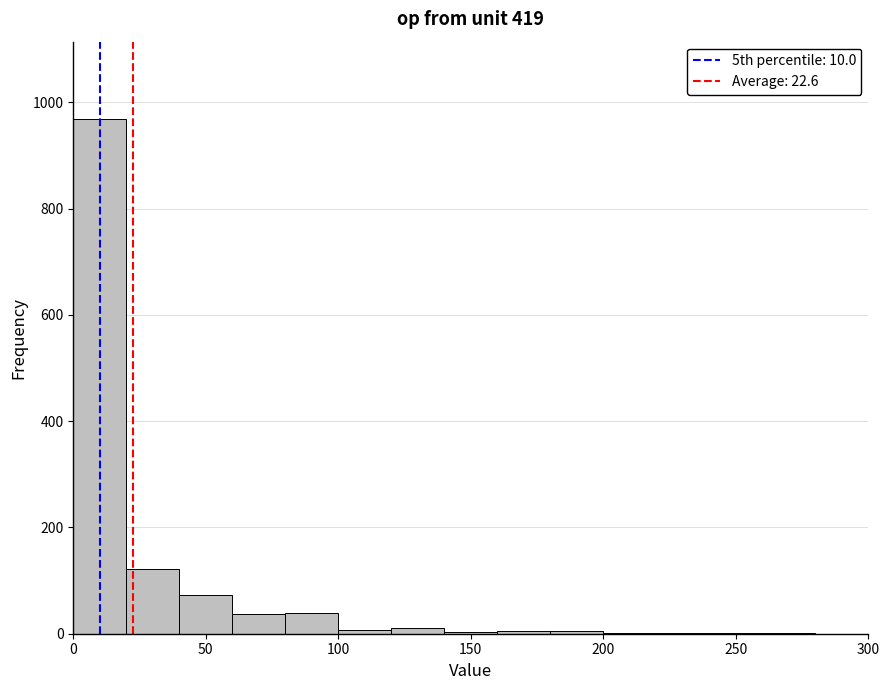

How tall is the bar that spans 40 to 60 on the x-axis? The values are not printed on the chart, so give them approximately, as read against the axis.

80